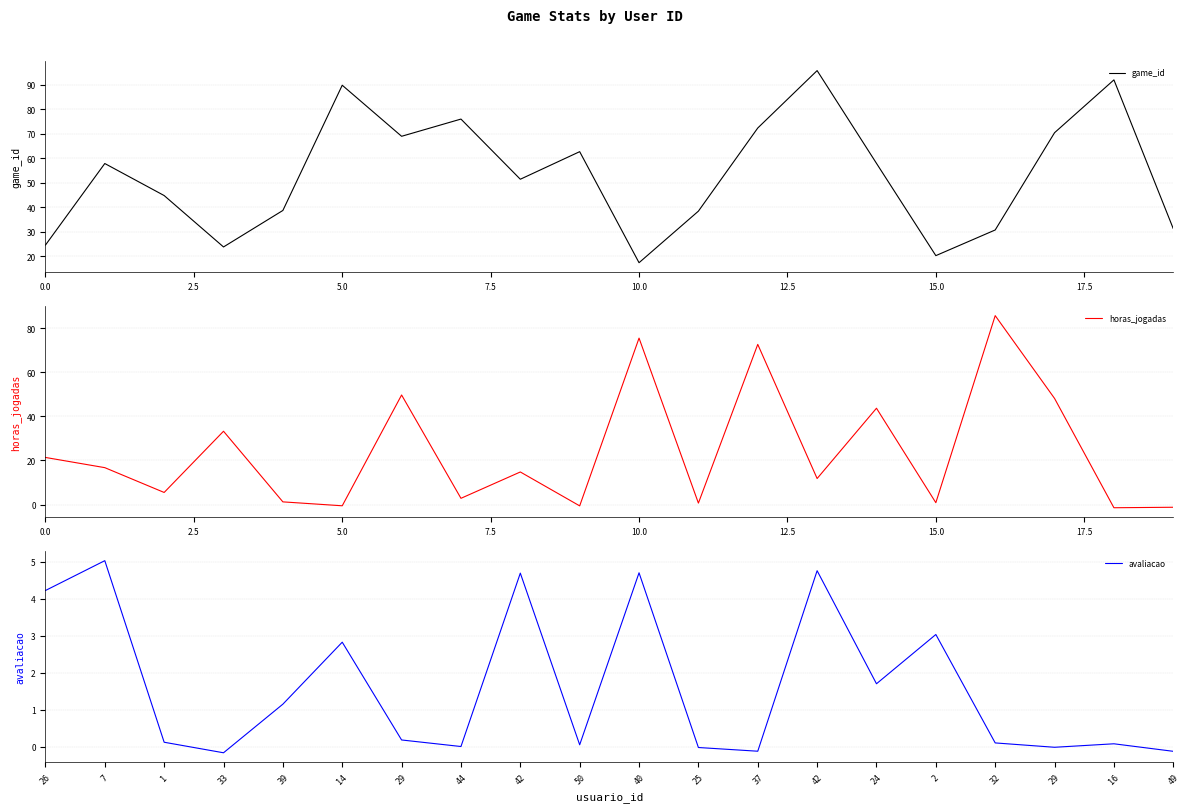

At which category is the sum across all series the highest?

12